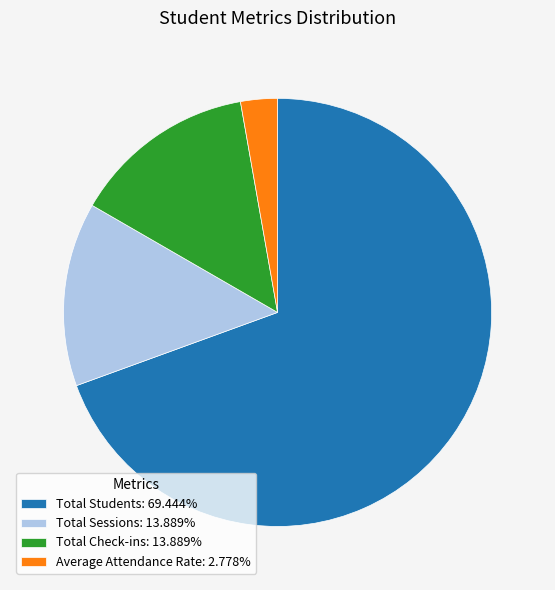

Do Average Attendance Rate and Total Students together represent more than half of the pie?

Yes